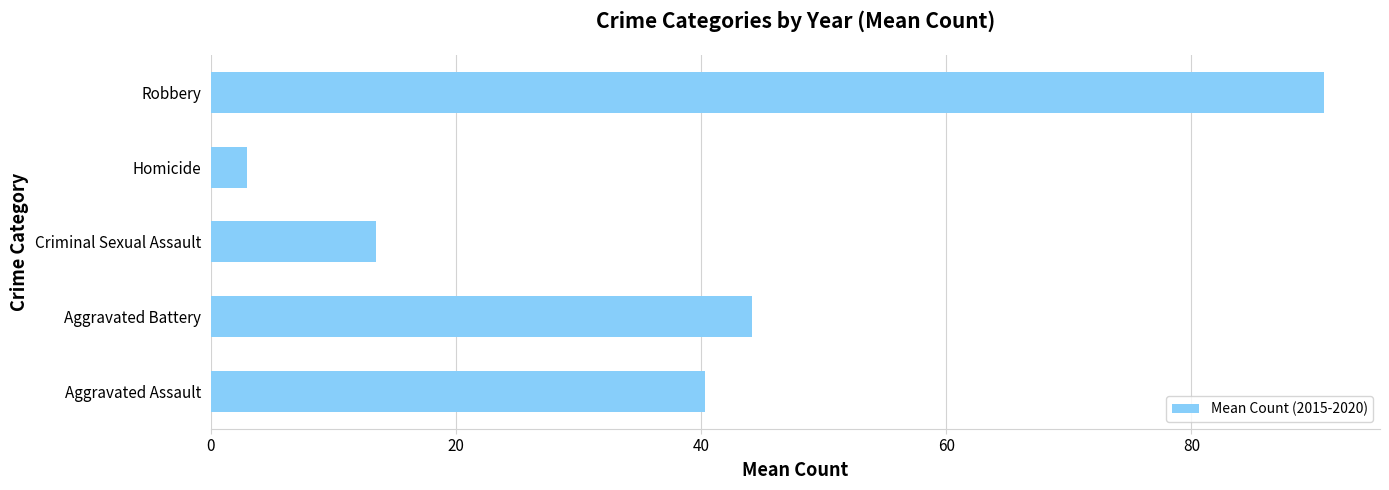

Between Criminal Sexual Assault and Homicide, which is larger?

Criminal Sexual Assault